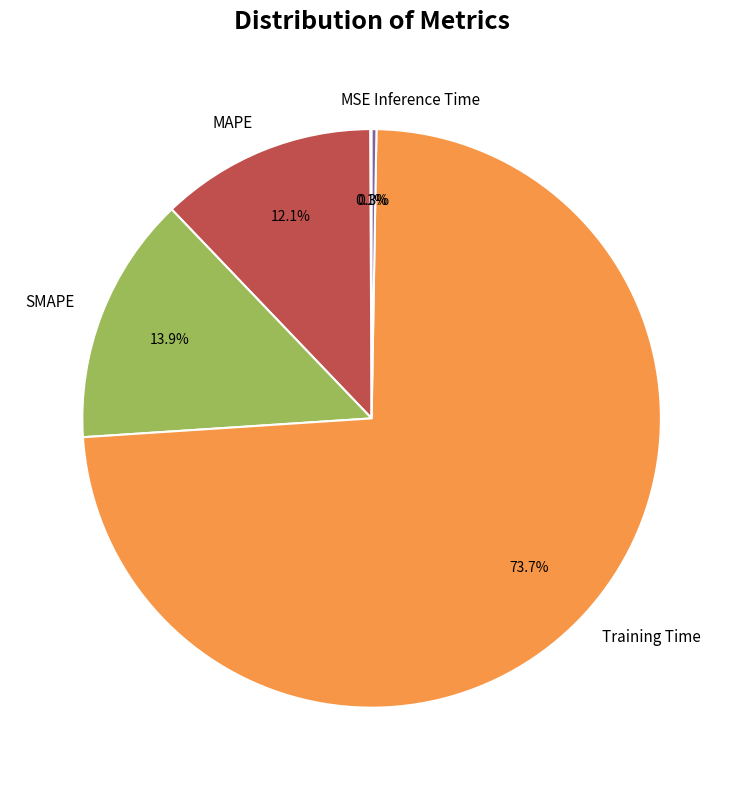

Does any single category account for the majority?

Yes